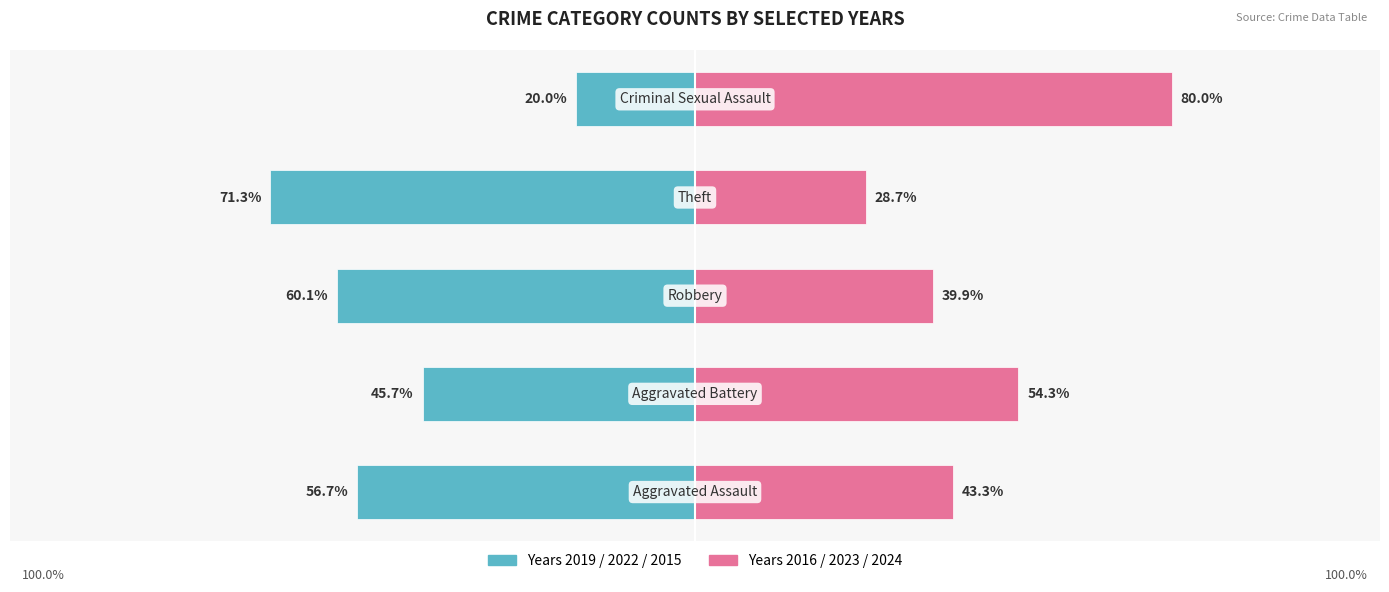

What is the difference between the maximum and second lowest values in the Years 2016/2023/2024 series?

40.1